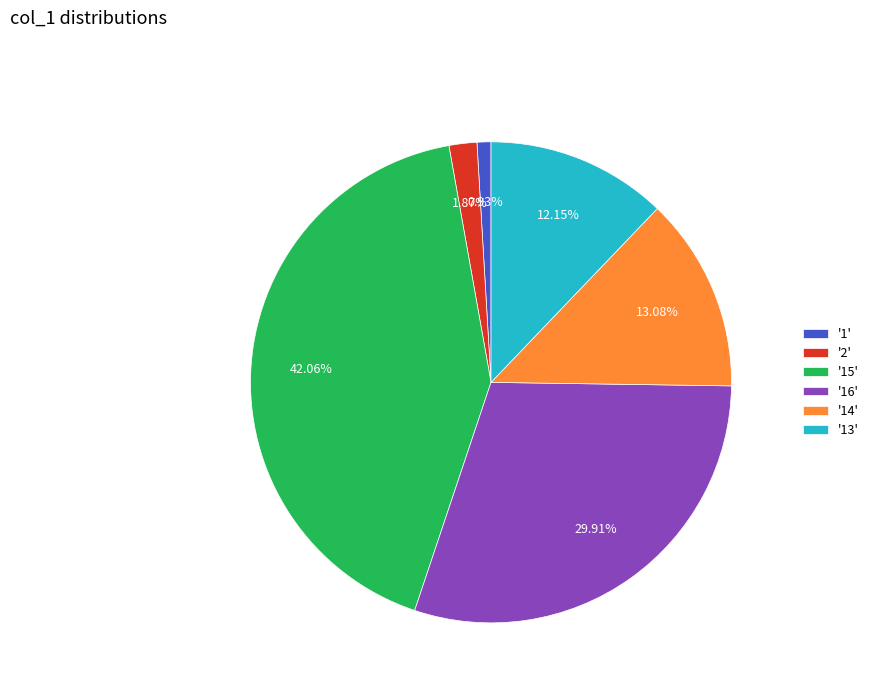

Which has a higher value, '13' or '15'?

'15'